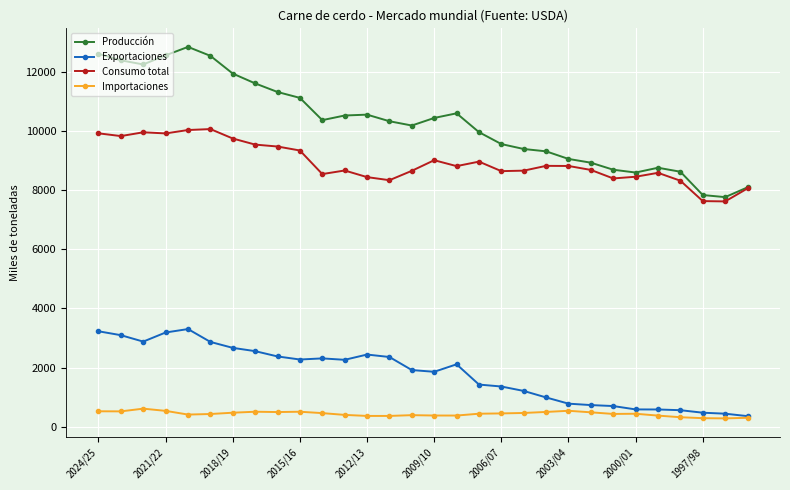

What is the value of the Importaciones point at the 6th from the left?

429